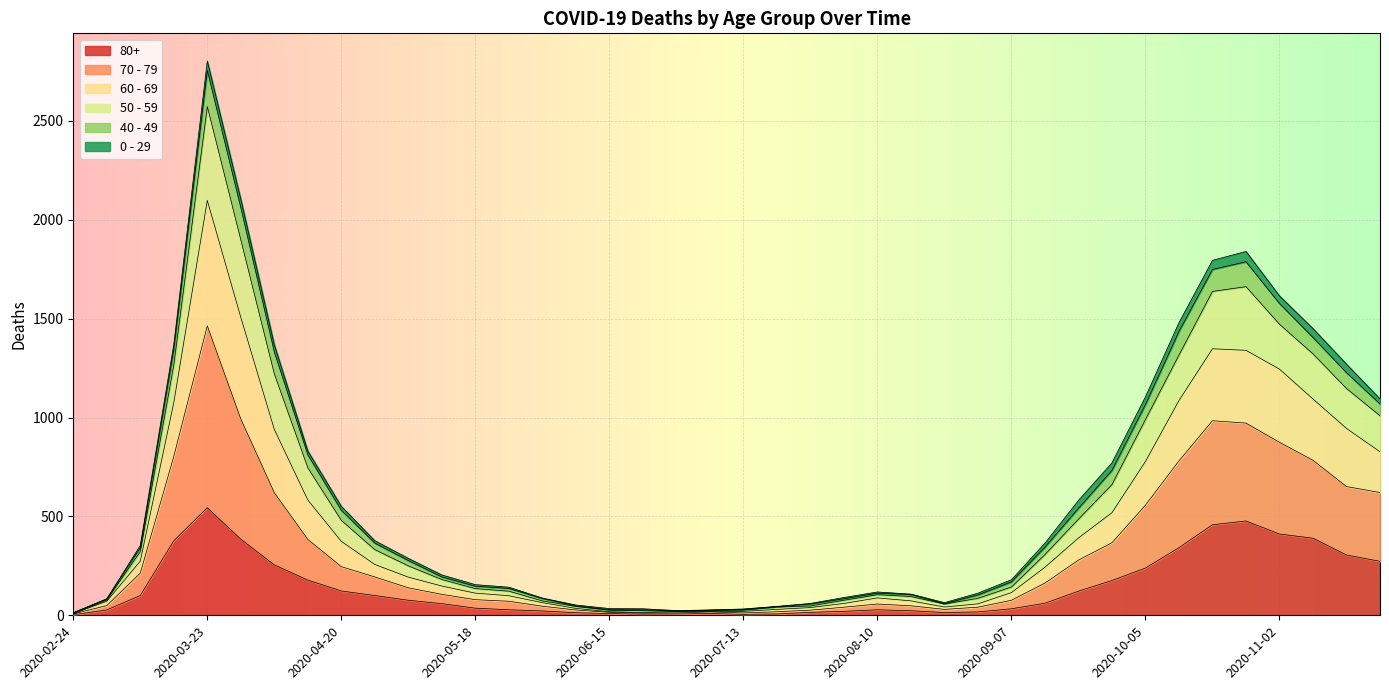

Does the chart display data point markers on the line(s)?

No